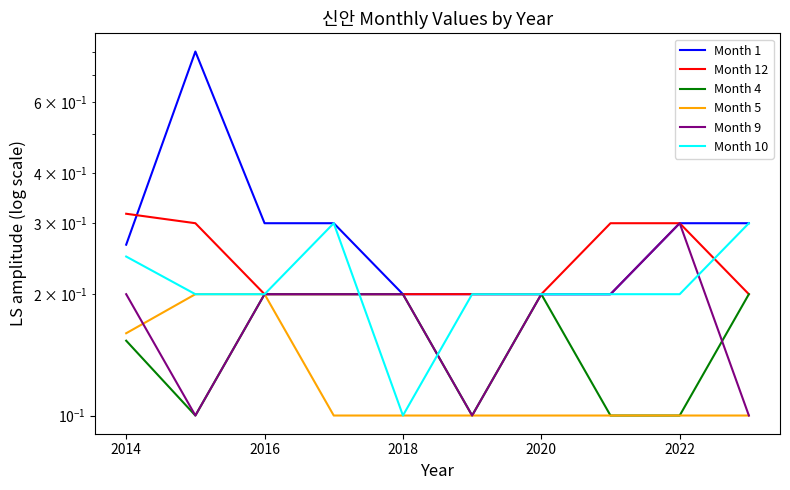

At how many categories does at least one series exceed 0?

10